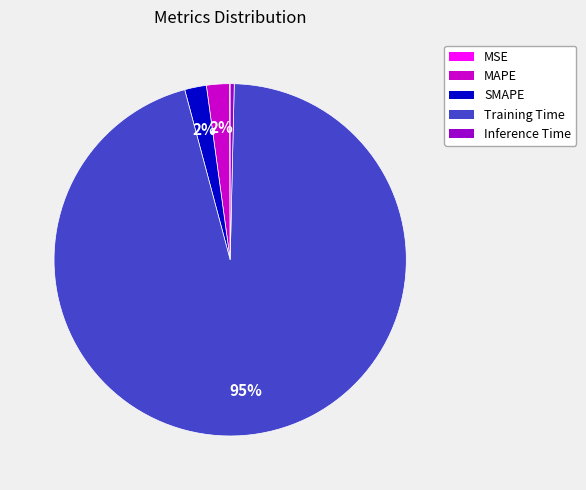

Do Inference Time and MAPE together represent more than half of the pie?

No